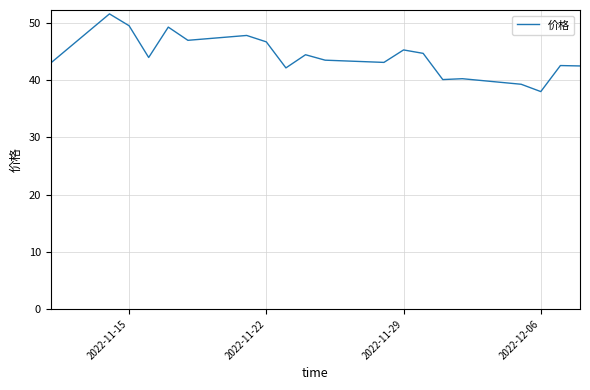

What is the maximum value shown in the chart?

51.6